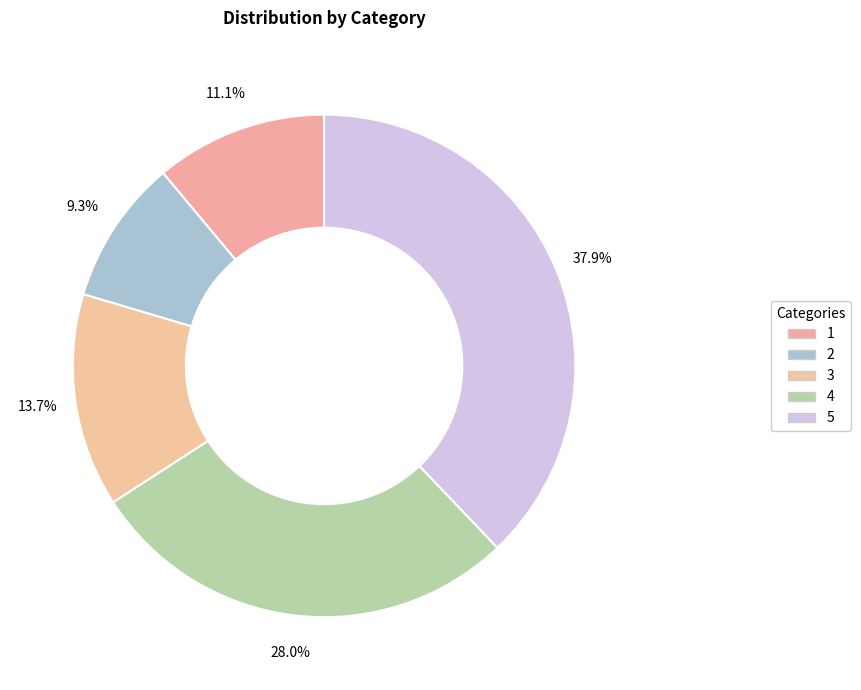

Rank the categories by value from lowest to highest.

2, 1, 3, 4, 5